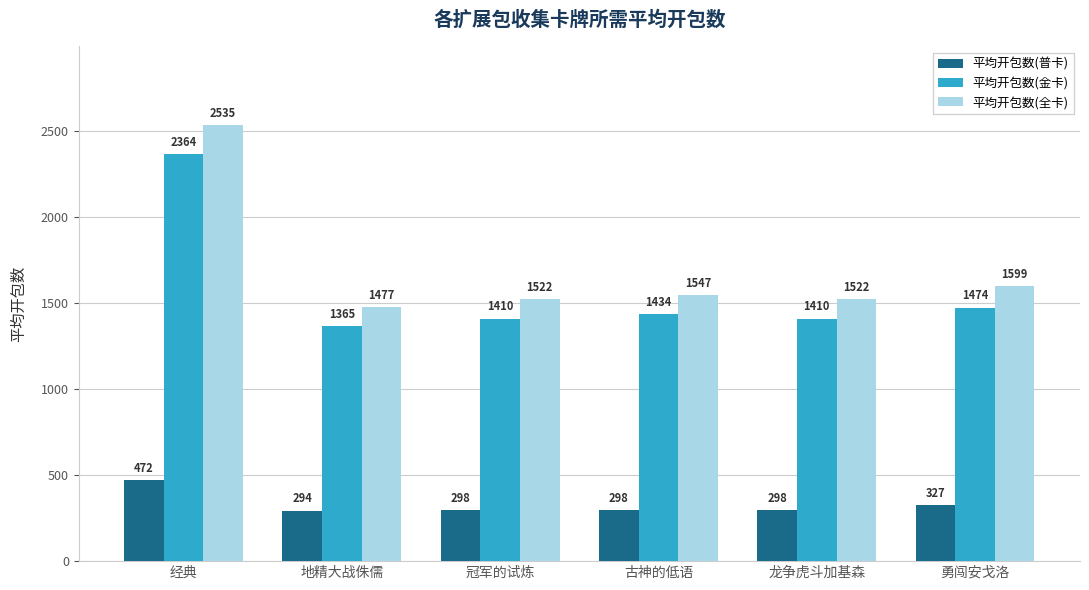

Reading left to right, transcribe all the data shown in this chart.

平均开包数(普卡): 472	294	298	298	298	327
平均开包数(金卡): 2364	1365	1410	1434	1410	1474
平均开包数(全卡): 2535	1477	1522	1547	1522	1599